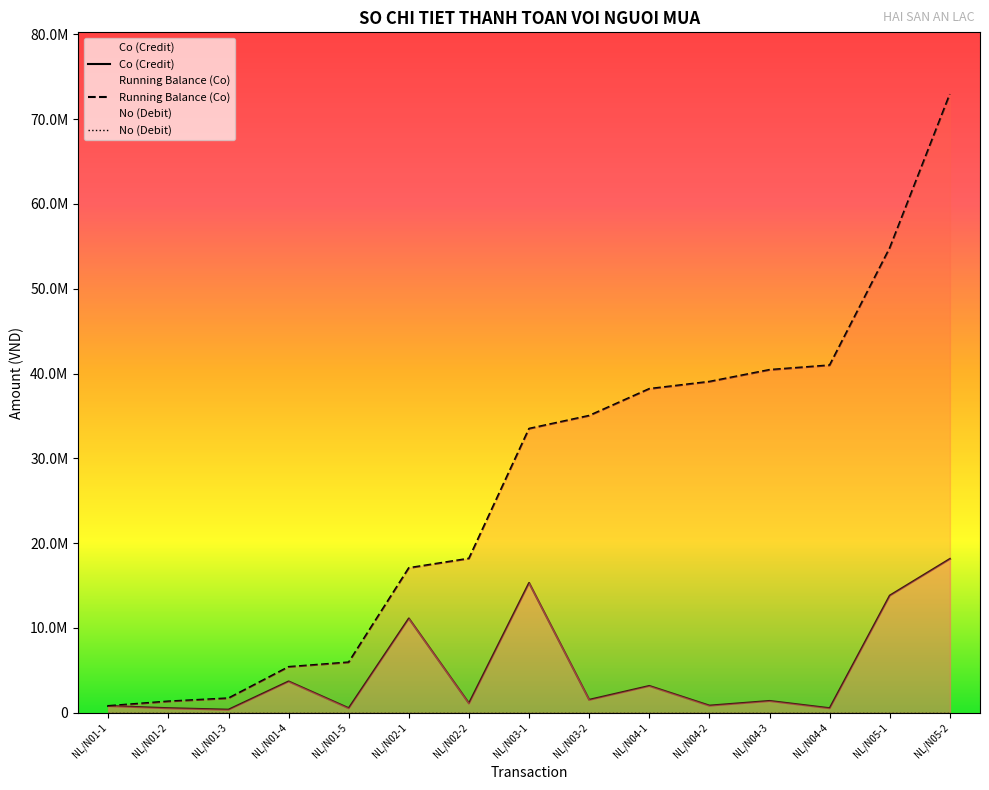

What is the average value?

4861920